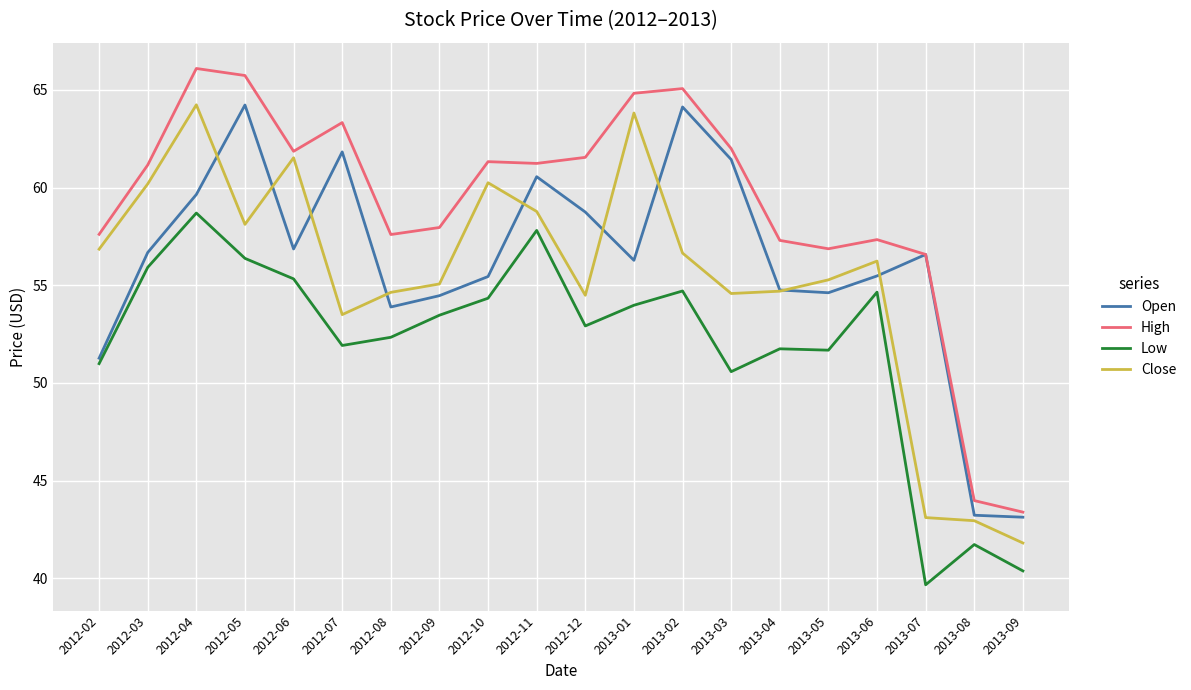

What is the spread (max minus min) of values at 2013-07?

16.9